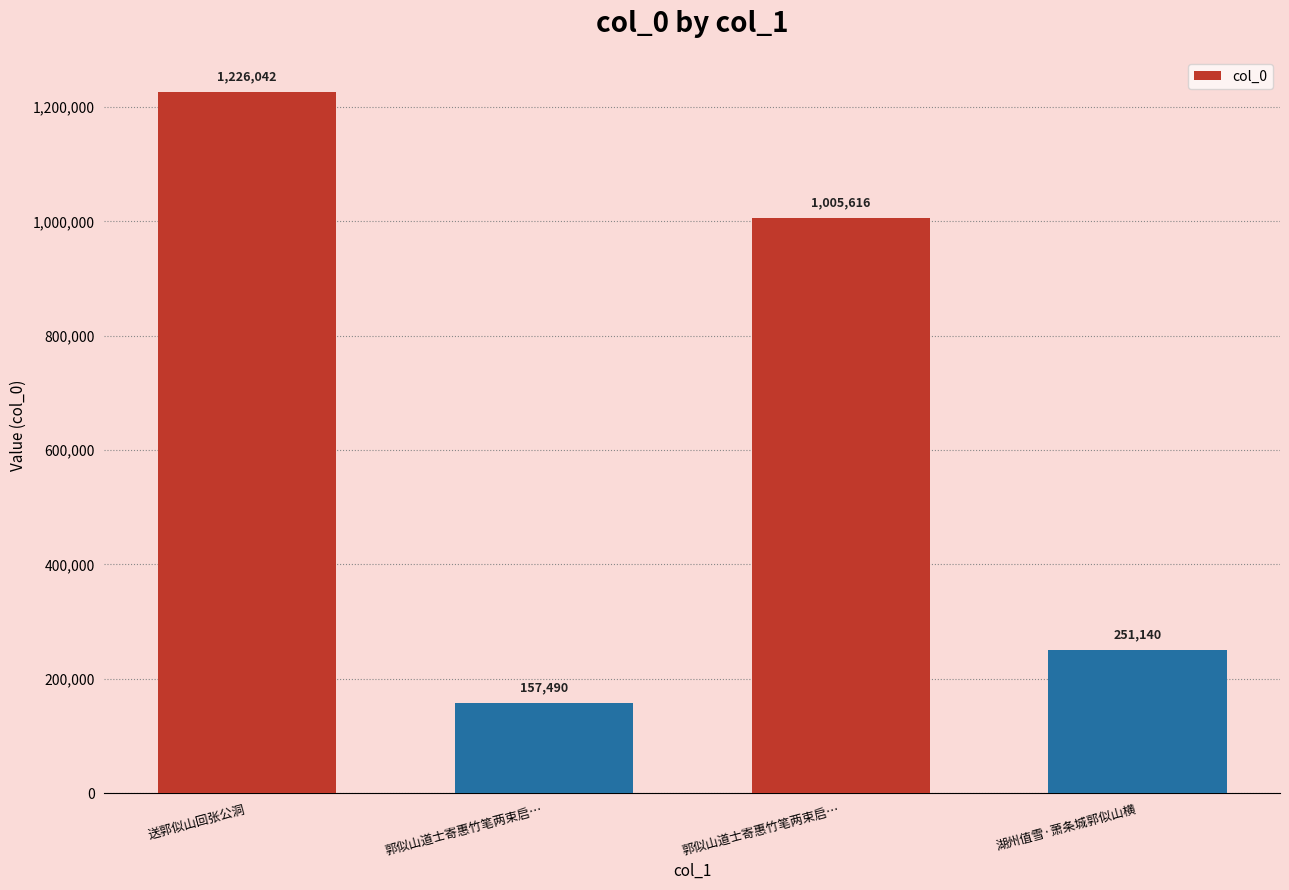

Reading right to left, transcribe all the data shown in this chart.

251140	1005616	157490	1226042